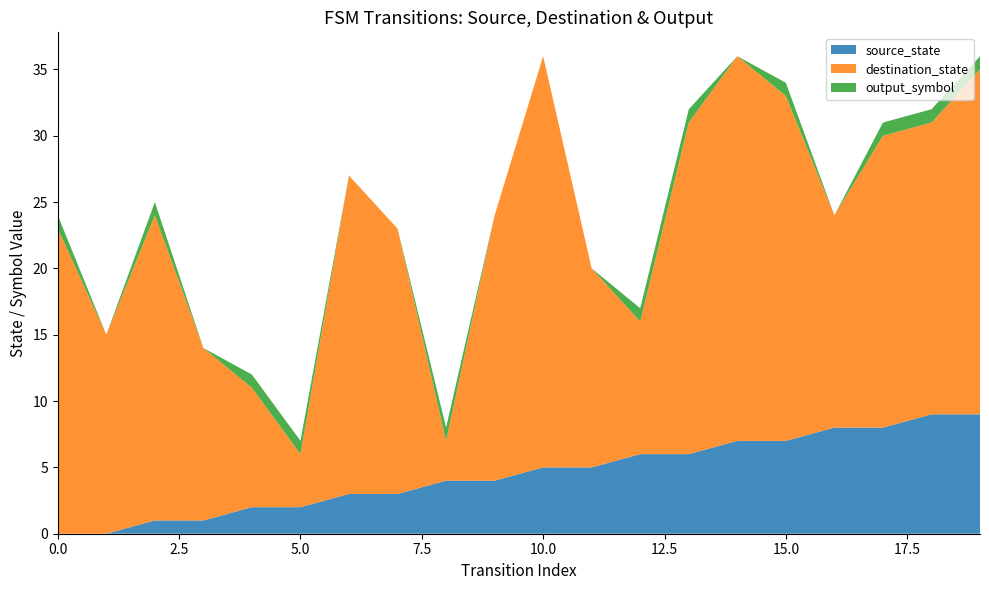

Reading left to right, extract all data points from this chart.

source_state: 0=0	1=0	2=1	3=1	4=2	5=2	6=3	7=3	8=4	9=4	10=5	11=5	12=6	13=6	14=7	15=7	16=8	17=8	18=9	19=9
destination_state: 0=23	1=15	2=23	3=13	4=9	5=4	6=24	7=20	8=3	9=20	10=31	11=15	12=10	13=25	14=29	15=26	16=16	17=22	18=22	19=26
output_symbol: 0=1	1=0	2=1	3=0	4=1	5=1	6=0	7=0	8=1	9=0	10=0	11=0	12=1	13=1	14=0	15=1	16=0	17=1	18=1	19=1